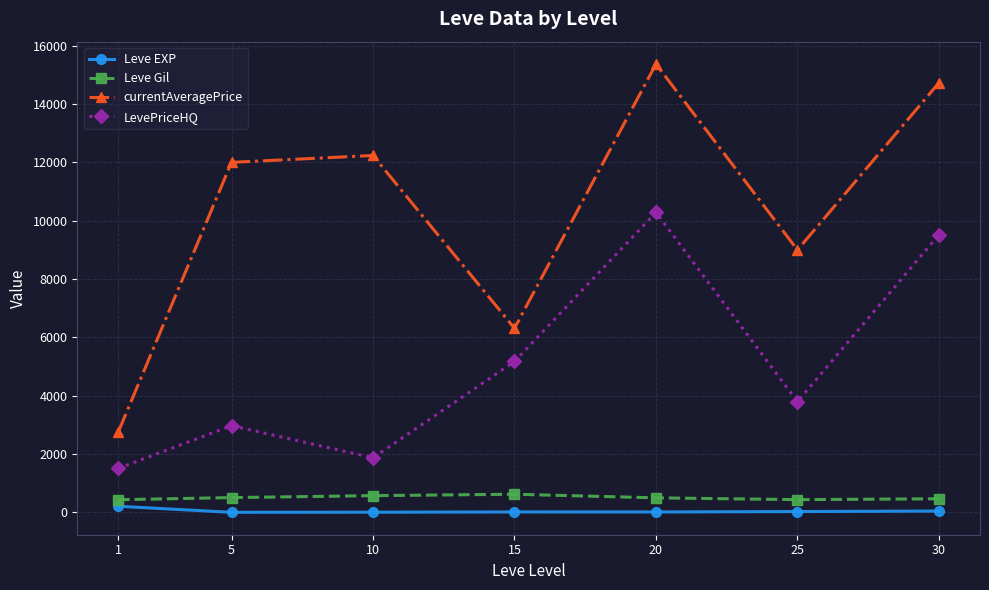

What is the total value across all series at 10?

14694.0